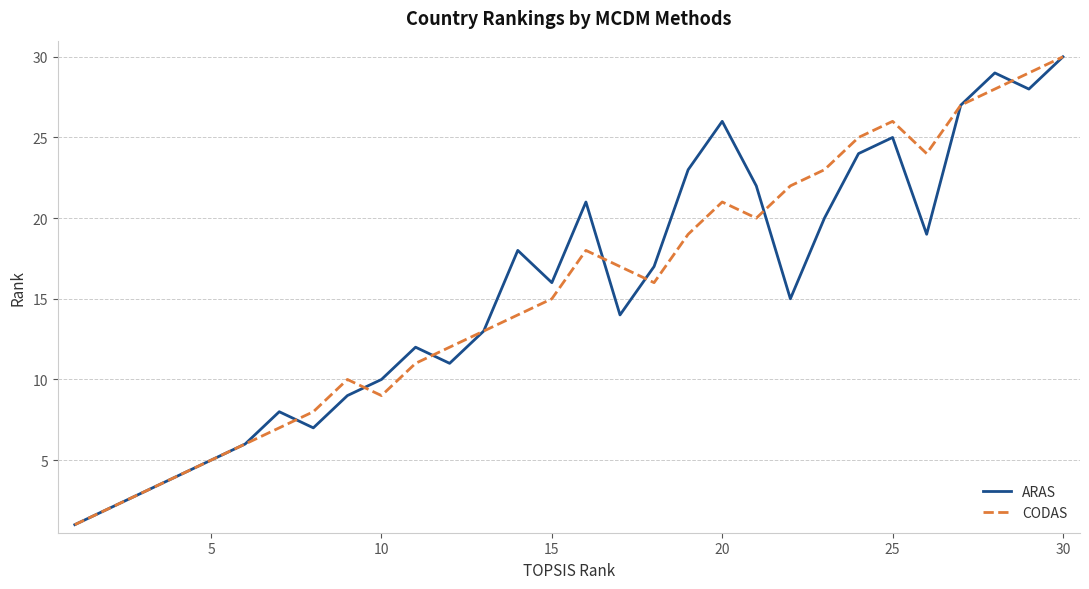

Is this an area chart (filled region under the line)?

No